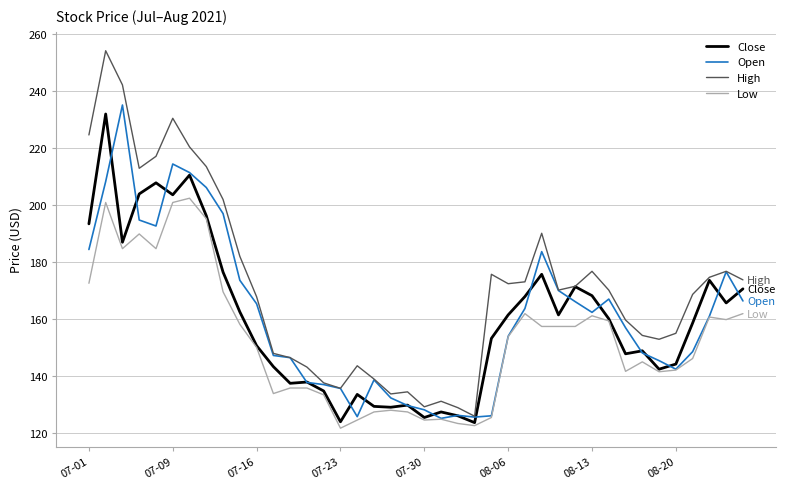

Which series has the largest range (max minus min)?

High